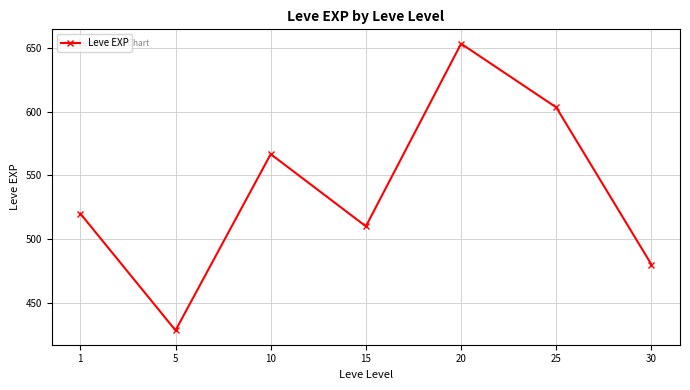

Does the chart display data point markers on the line(s)?

Yes